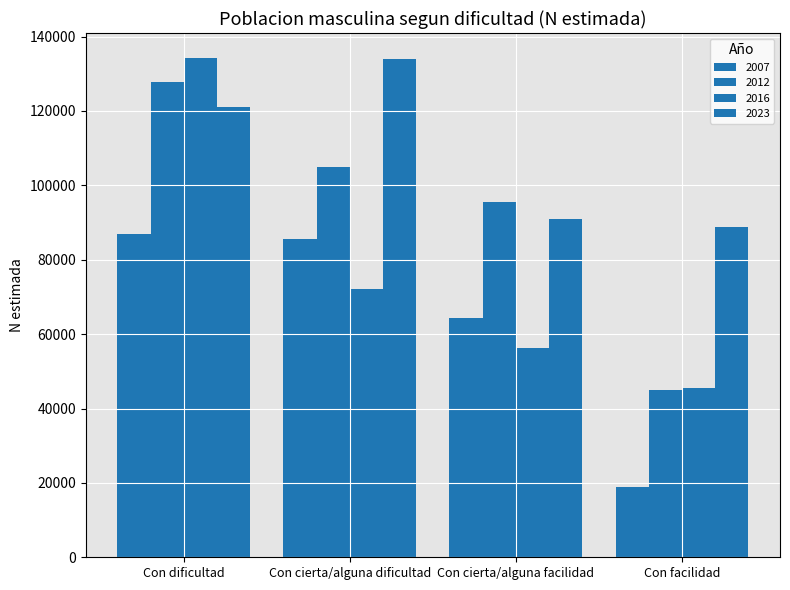

How many values in the 2012 series are below 104953?

2